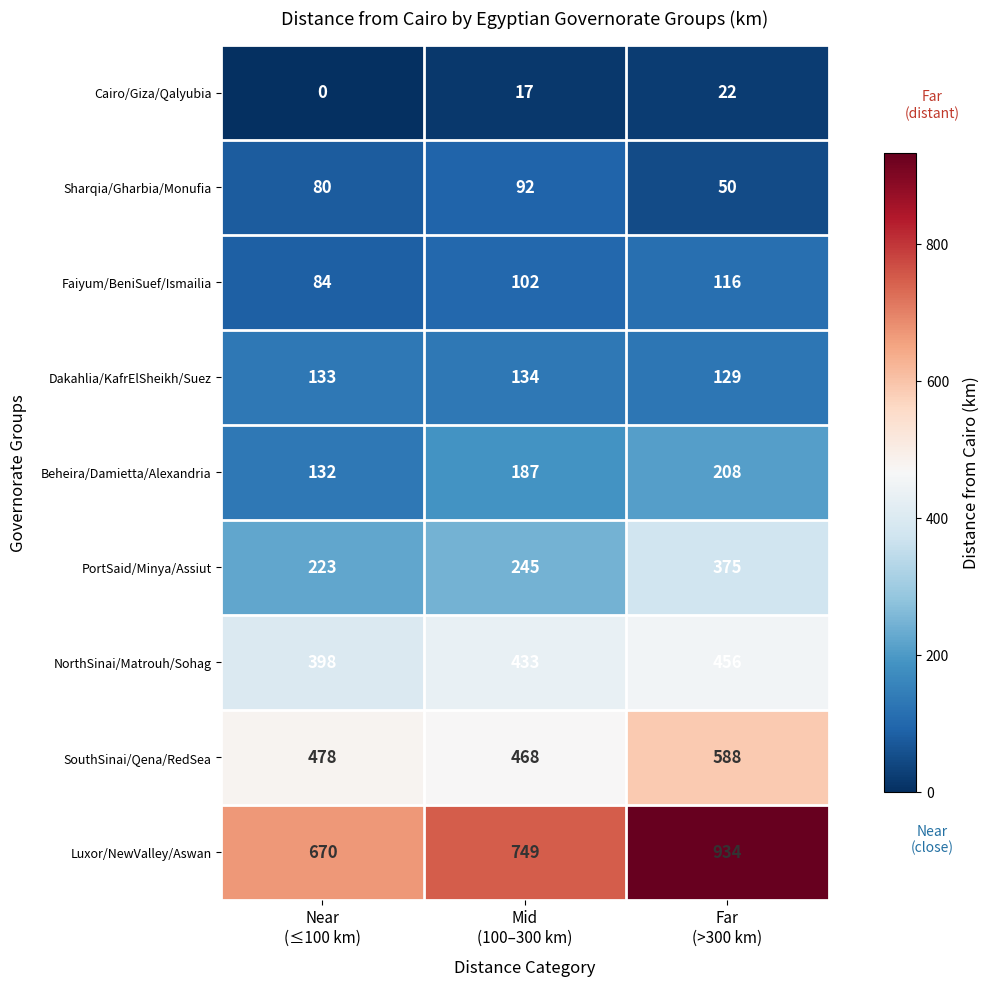

Reading left to right, transcribe all the data shown in this chart.

Cairo/Giza/Qalyubia: 0	17	22
Sharqia/Gharbia/Monufia: 80	92	50
Faiyum/BeniSuef/Ismailia: 84	102	116
Dakahlia/KafrElSheikh/Suez: 133	134	129
Beheira/Damietta/Alexandria: 132	187	208
PortSaid/Minya/Assiut: 223	245	375
NorthSinai/Matrouh/Sohag: 398	433	456
SouthSinai/Qena/RedSea: 478	468	588
Luxor/NewValley/Aswan: 670	749	934